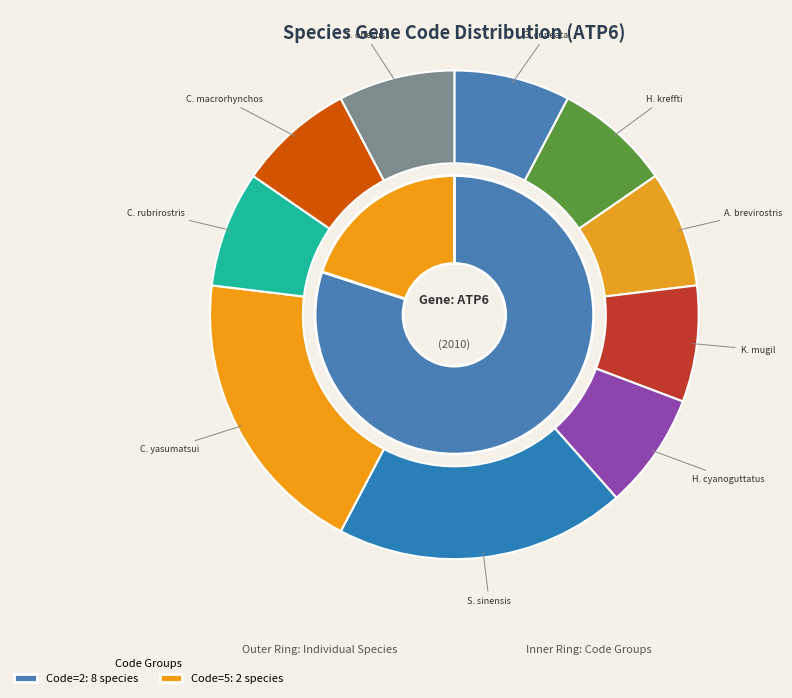

Which slice is the largest?

Scythris sinensis